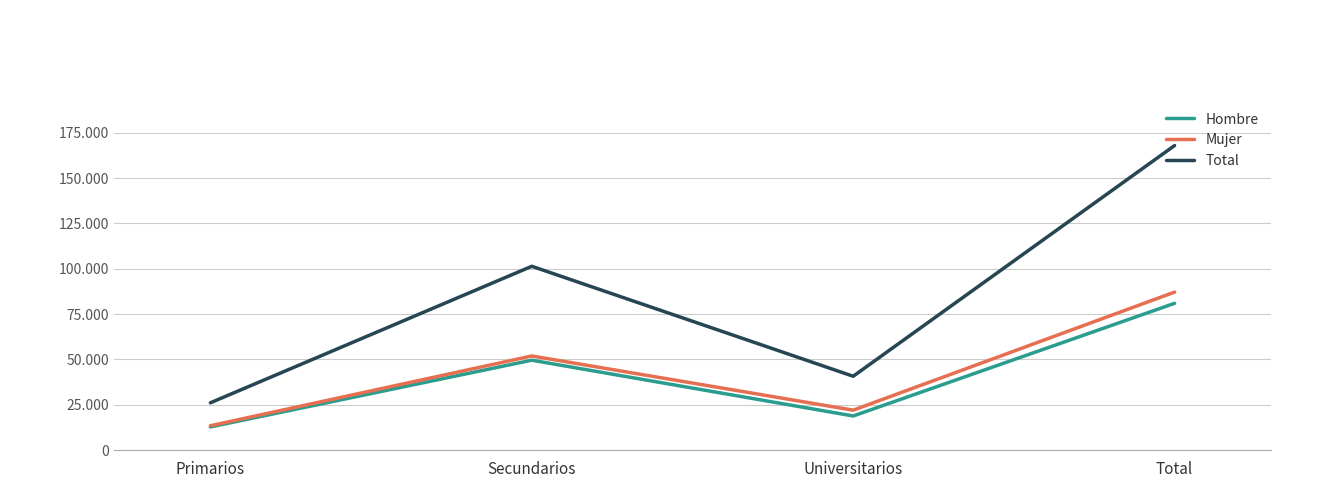

How many interior local valleys does the Mujer series have?

1